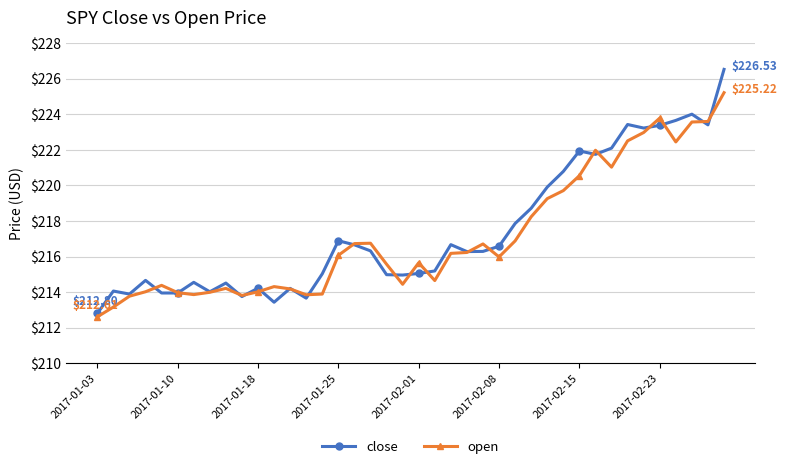

List the series in order of their peak value, lowest first.

open, close